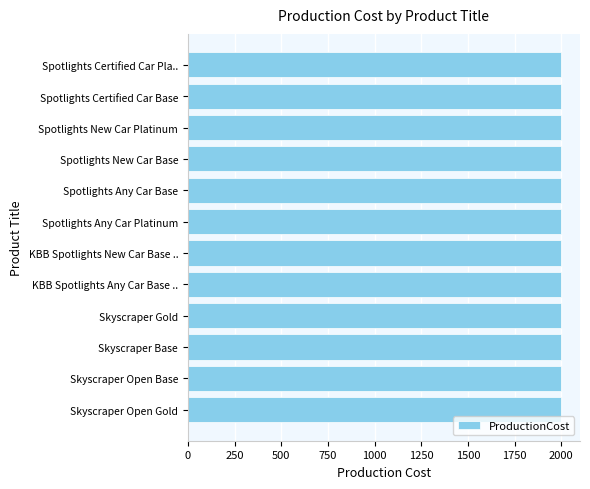

The value at Skyscraper Open Base is 466. True or false?

False